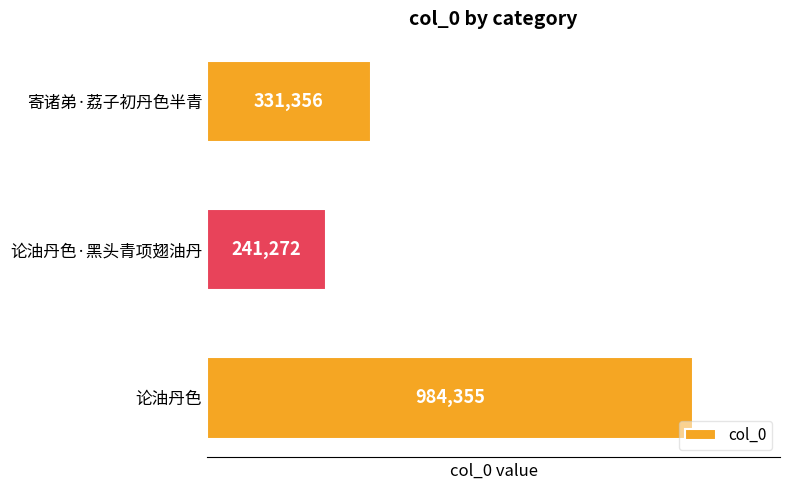

Approximately how many times larger is the value at 论油丹色 compared to 论油丹色·黑头青项翅油丹?

4.1